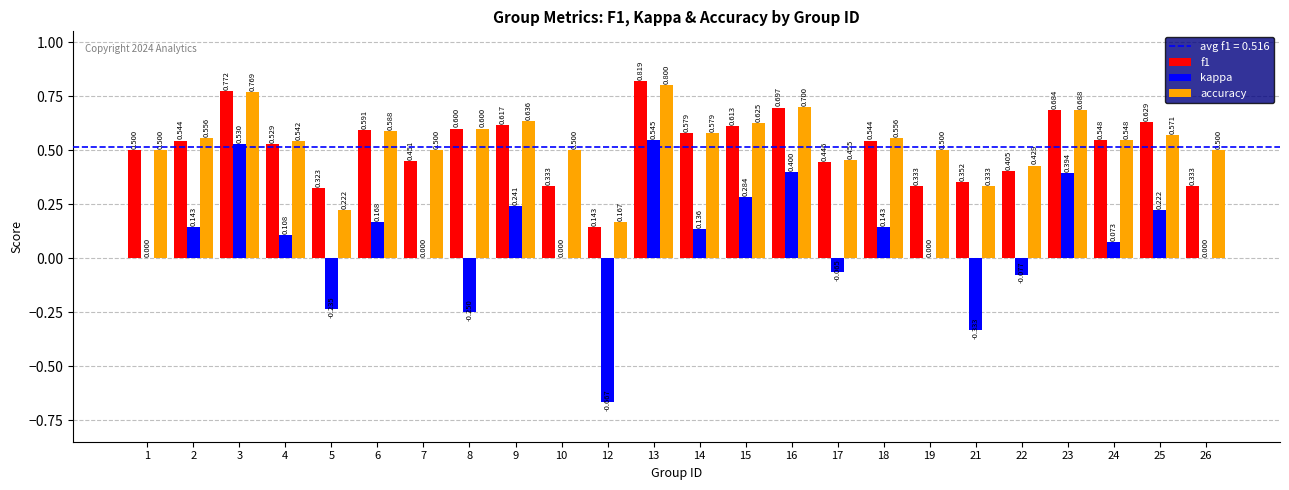

True or false: accuracy has a value of 0.5 at 1.

True